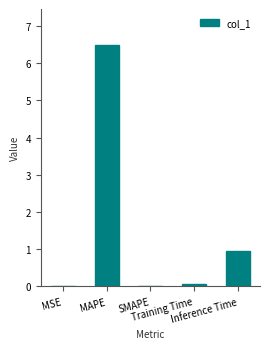

What is the sum of the values at MAPE and Training Time?

6.5